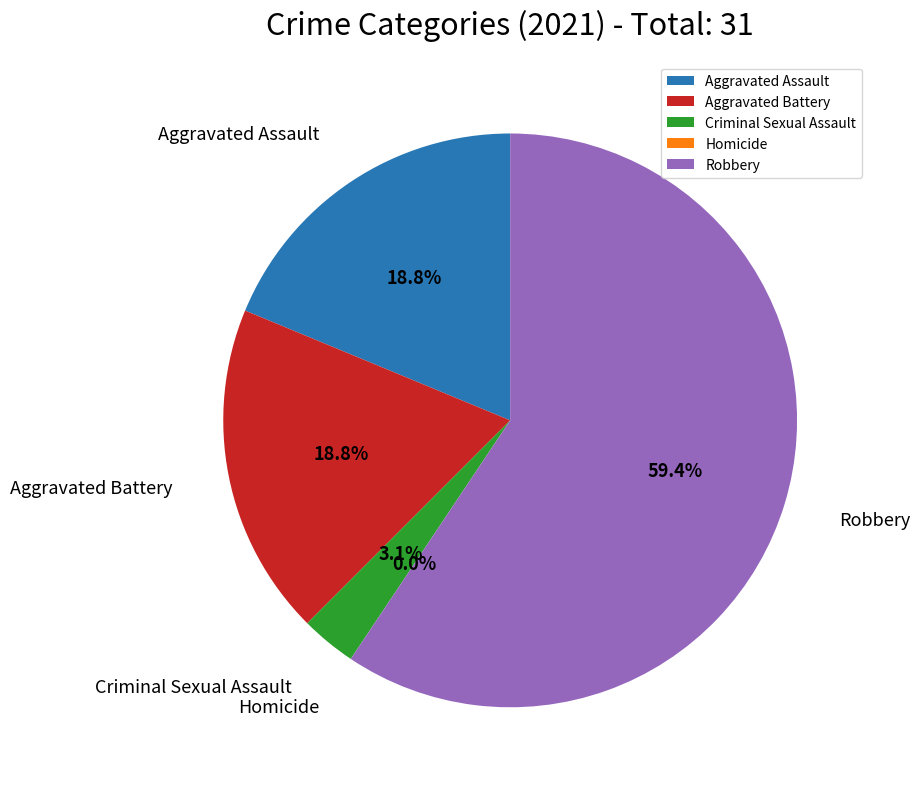

The Homicide slice represents 7% of the pie. True or false?

False